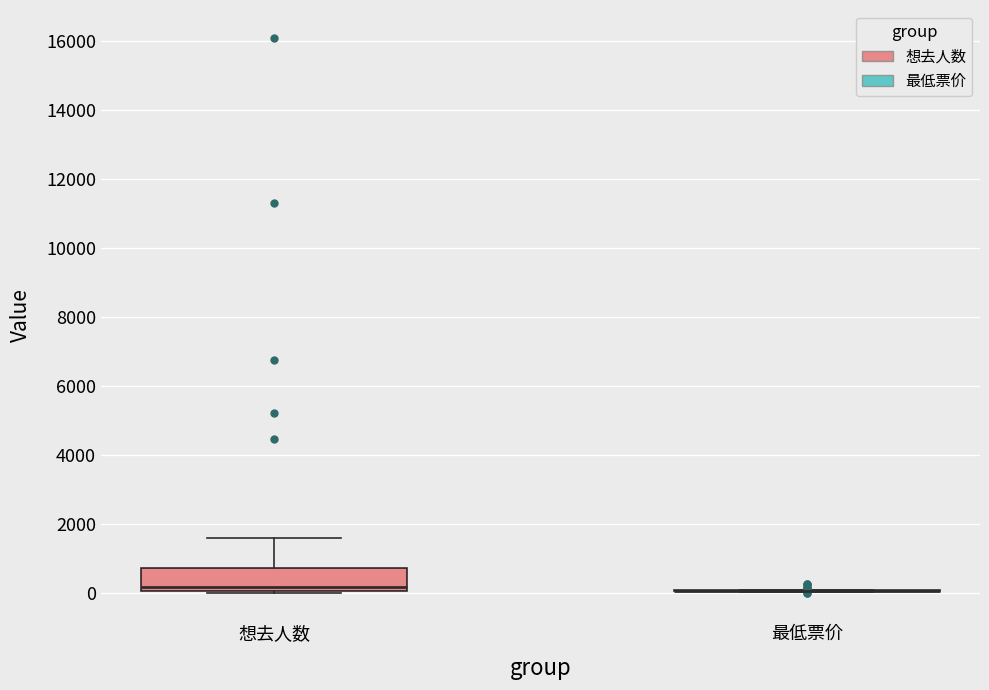

Reading left to right, transcribe this box plot: for each box, give where its median line is, the range the box spans, and where its two whiskers end, as read against the y-axis. The values are not printed on the chart, so give them approximately, as read against the axis.

想去人数: median 200, box 0 to 800, whiskers 0 to 1600
最低票价: box collapsed to a line at 0, whiskers 0 to 0